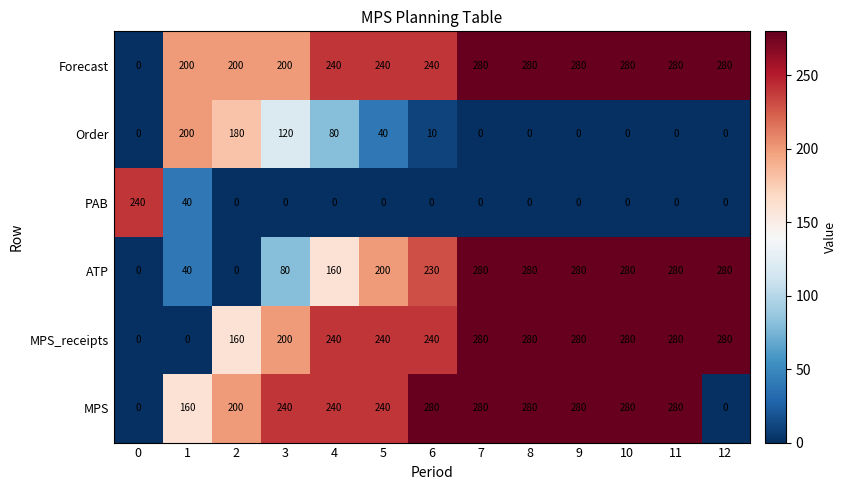

Is the value of Order at 0 greater than the value of MPS at 3?

No